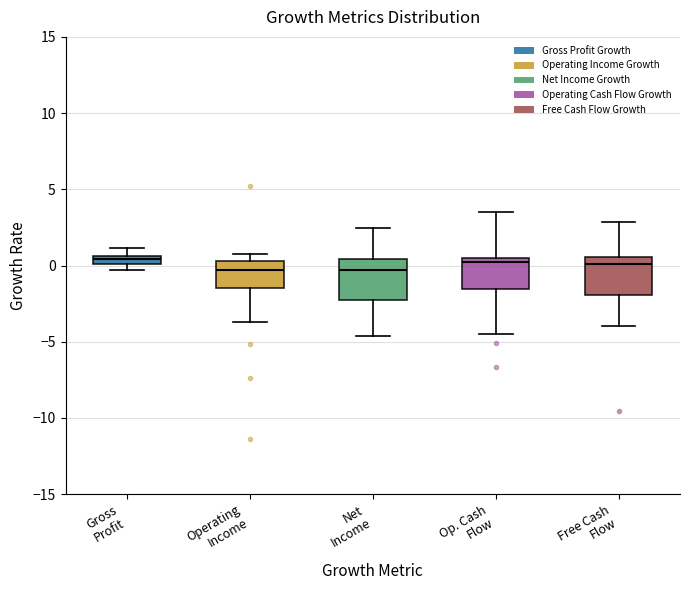

Where is the upper edge of the box for Gross Profit on the y-axis? The values are not printed on the chart, so give them approximately, as read against the axis.

0.5